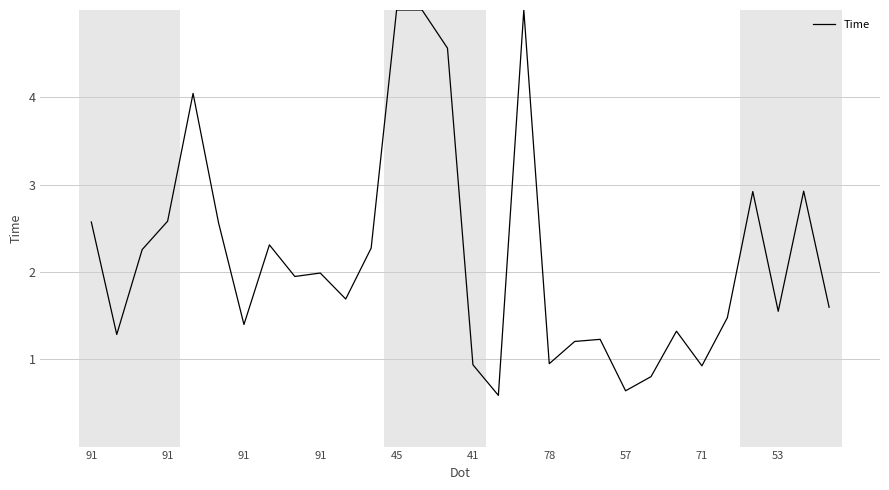

Is this an area chart (filled region under the line)?

No